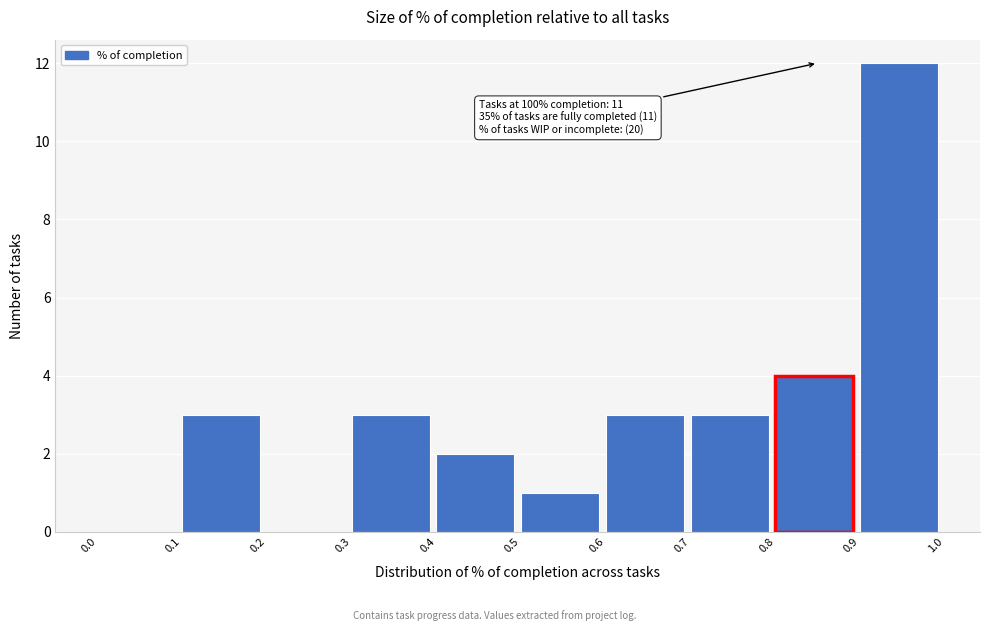

Which range on the x-axis has the tallest bar?

0.9 to 1.0